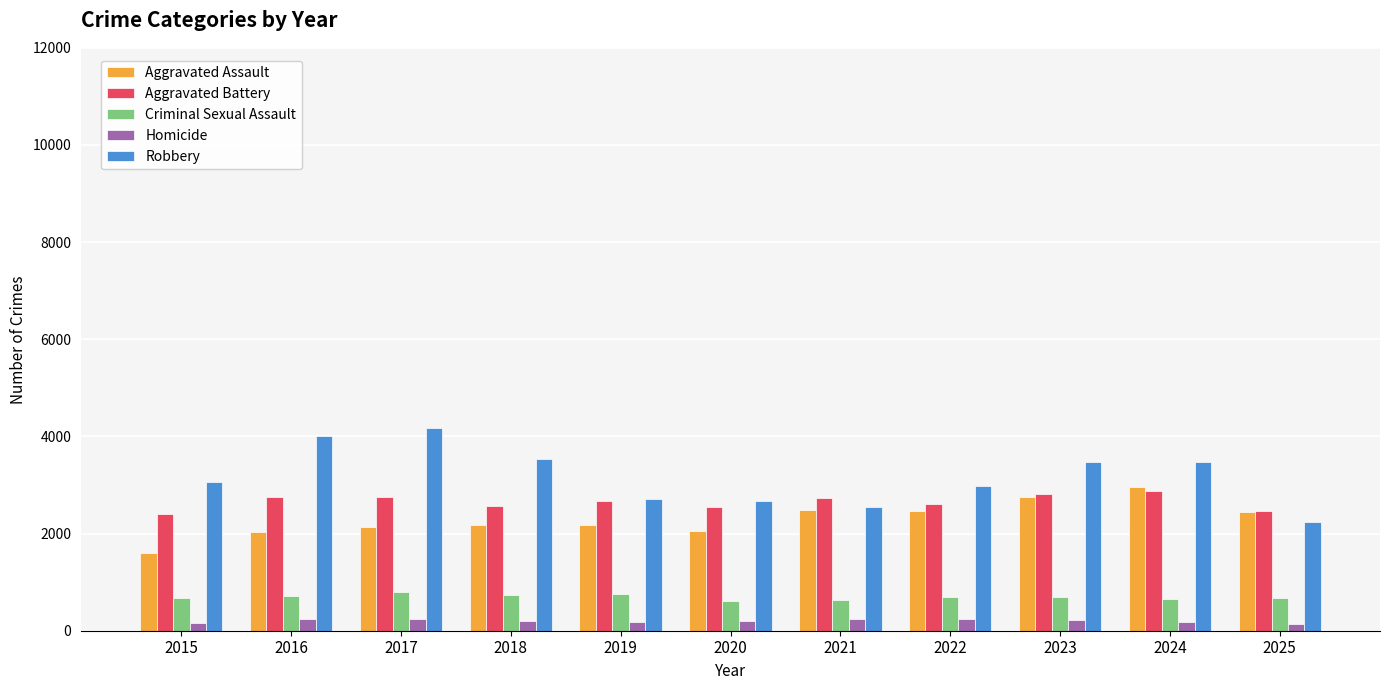

At 2017, list the series in order from largest to smallest.

Robbery, Aggravated Battery, Aggravated Assault, Criminal Sexual Assault, Homicide